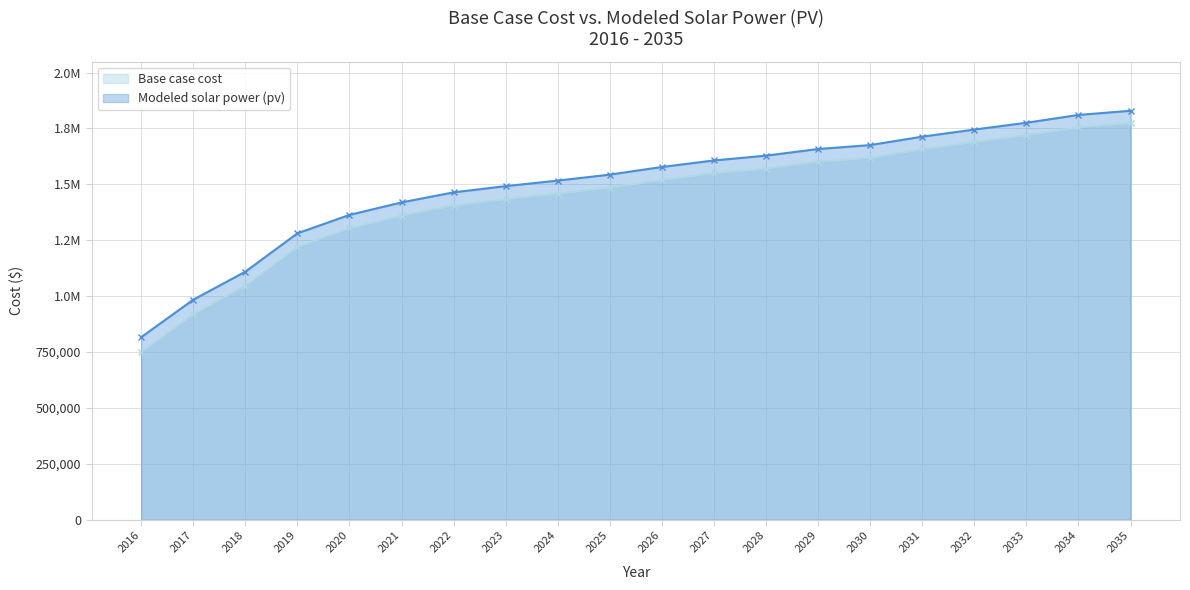

What value does the Modeled solar power (pv) series have at 2017?

984106.2